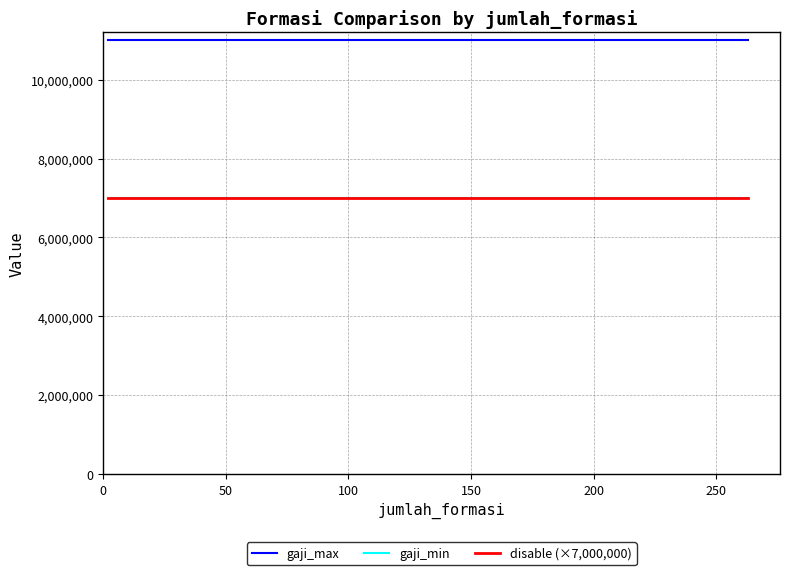

Does the chart have visible grid lines?

Yes